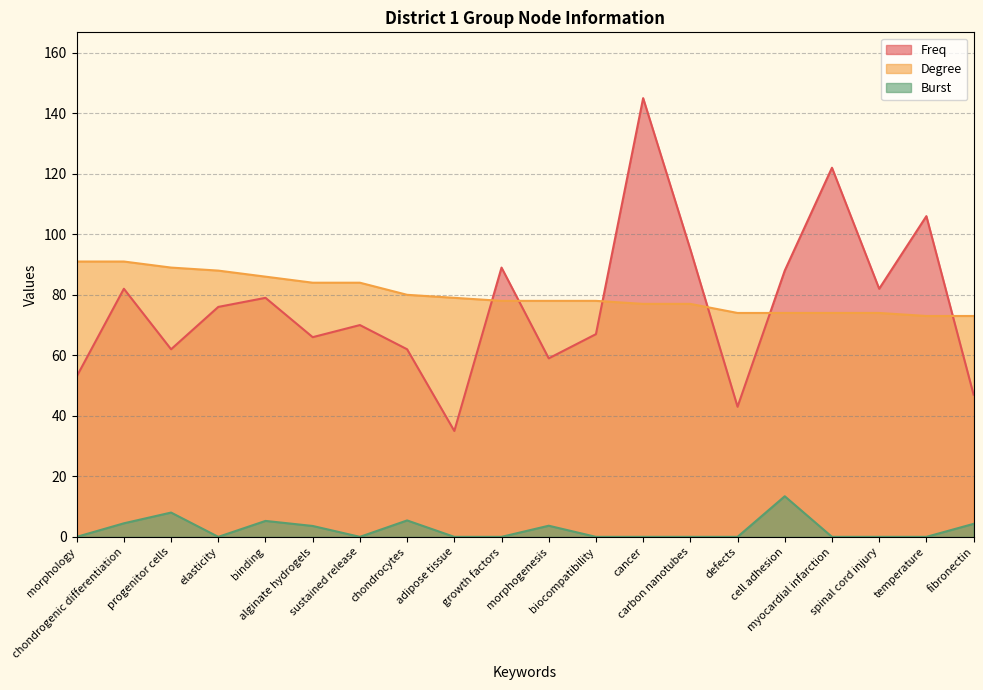

What position from the right is alginate hydrogels?

15